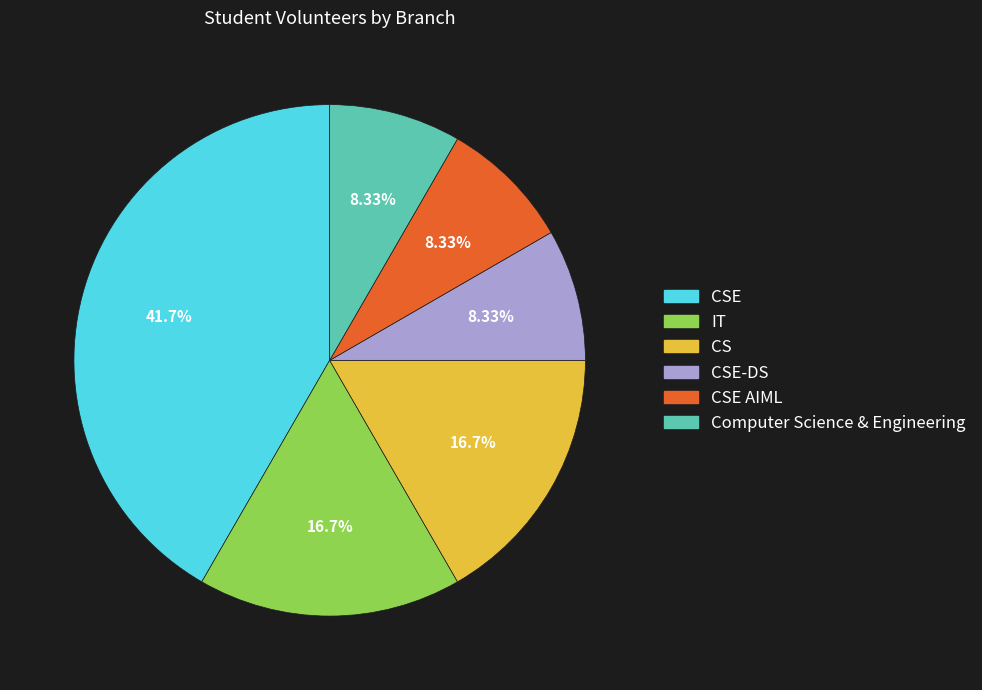

Does any single category account for the majority?

No